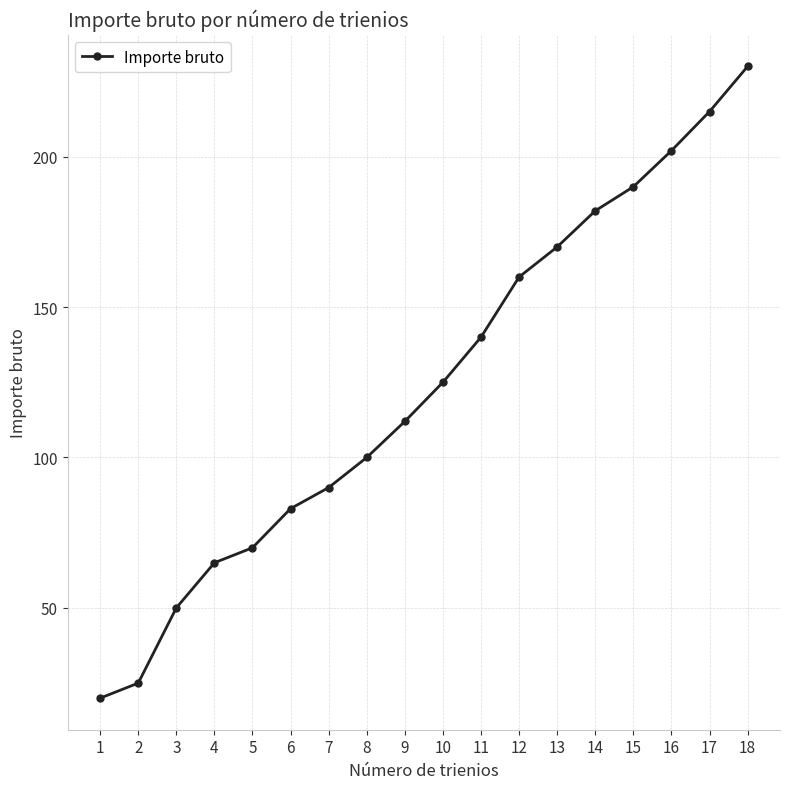

Reading left to right, extract all data points from this chart.

20	25	50	65	70	83	90	100	112	125	140	160	170	182	190	202	215	230